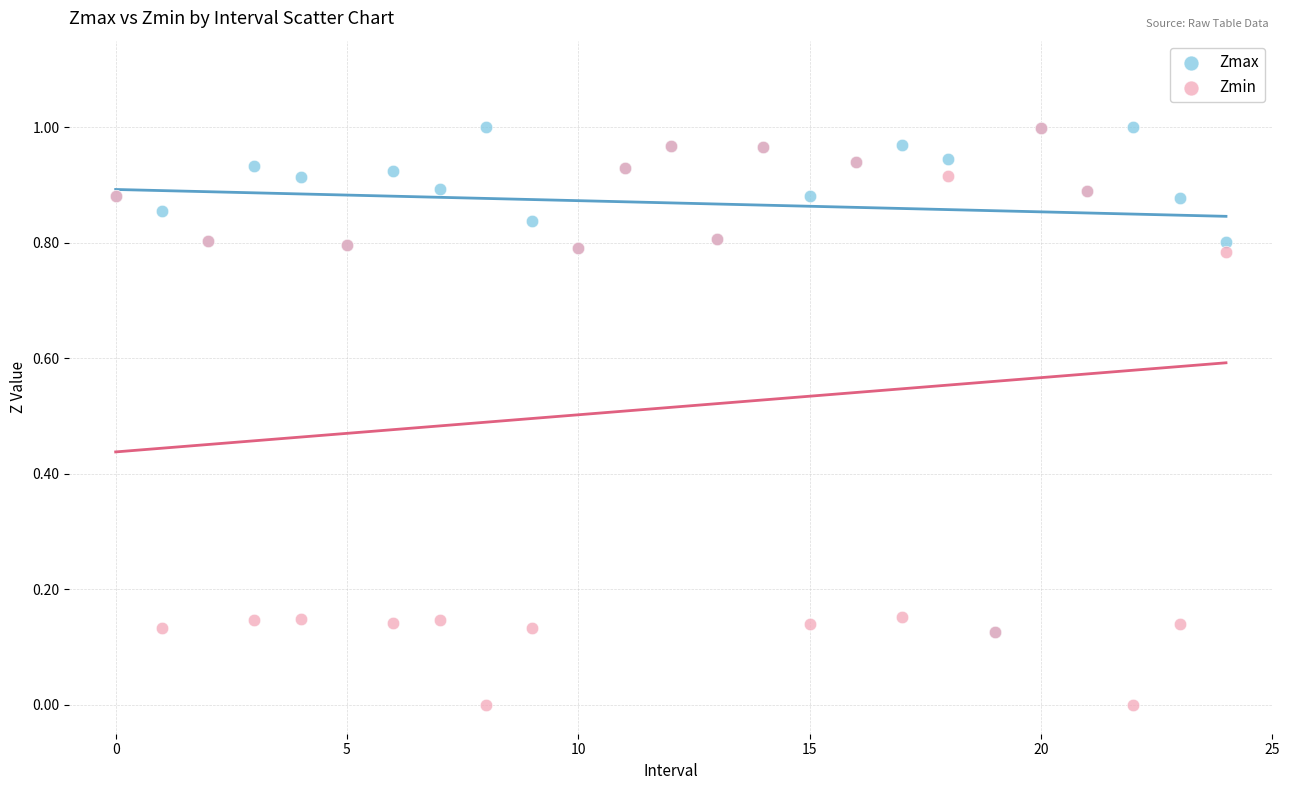

What are all the series names shown in the legend?

Zmax, Zmin